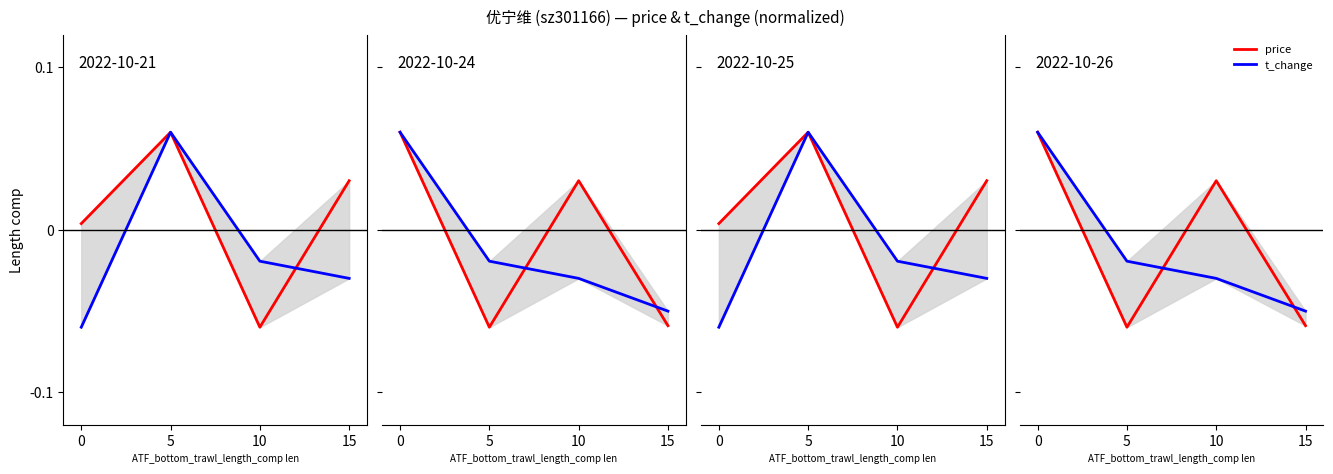

At 0, list the series in order from largest to smallest.

t_change, price